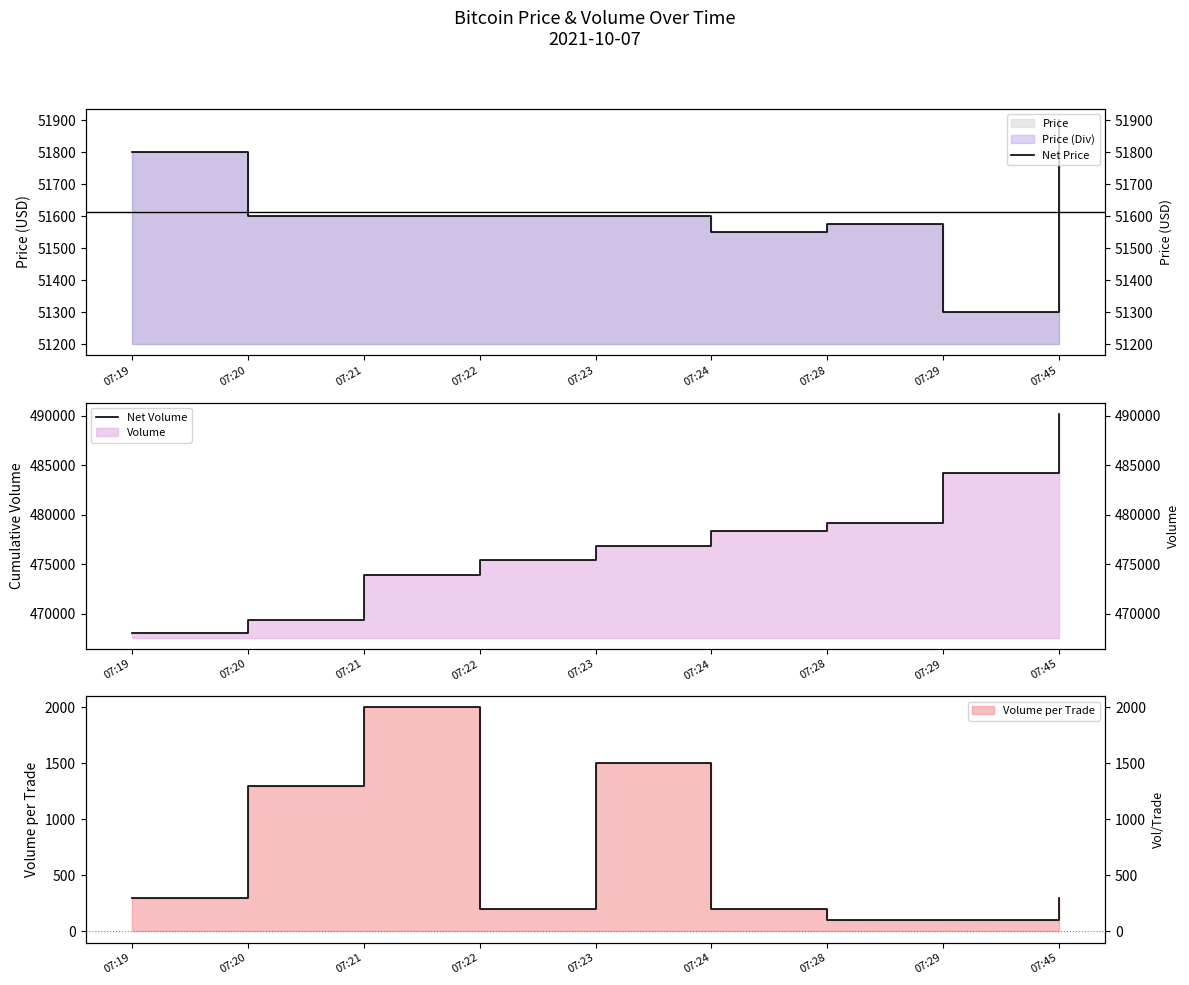

True or false: Net Volume has a value of 666105 at 07:20.

False